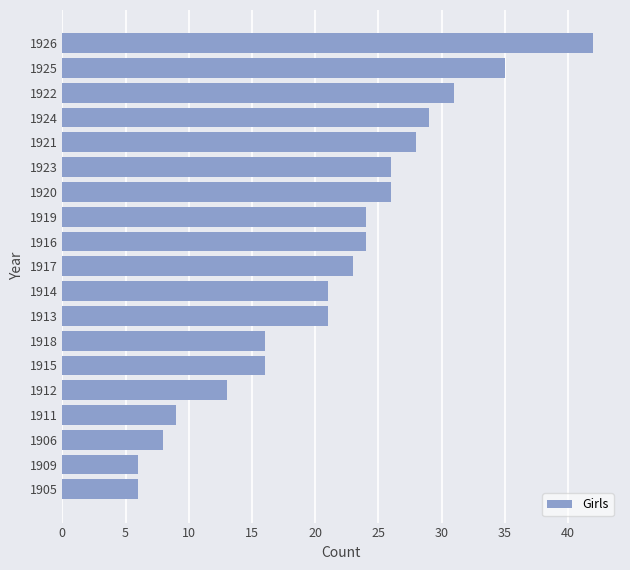

How many distinct data groups are displayed?

1